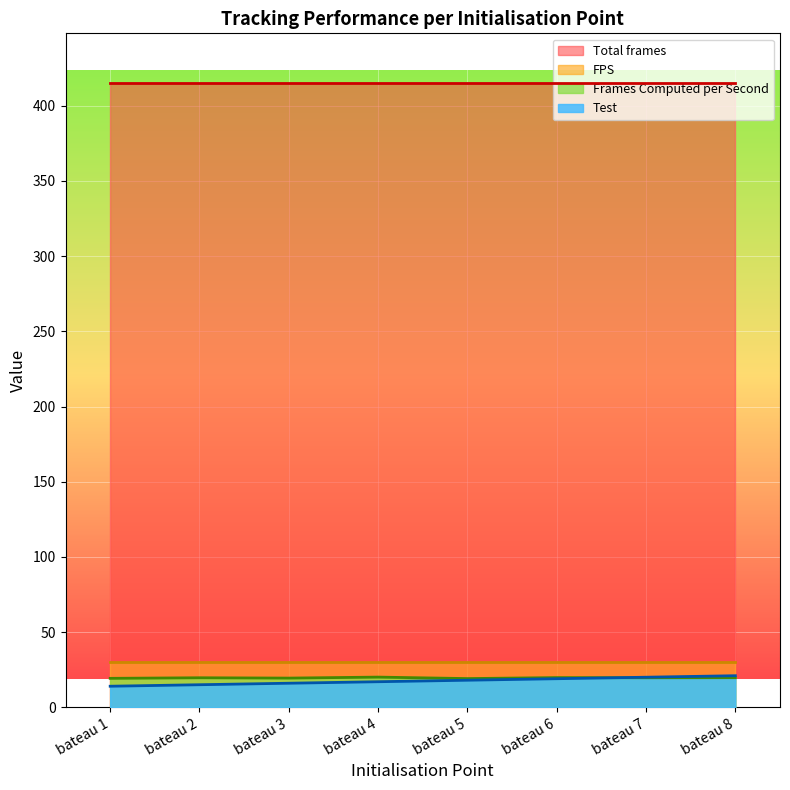

What is the maximum value for Frames Computed per Second?

20.1